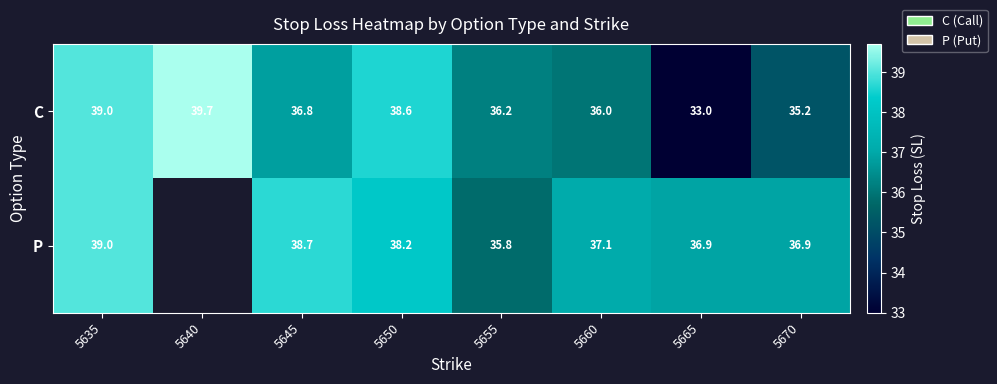

At which category is the sum across all series the highest?

5635